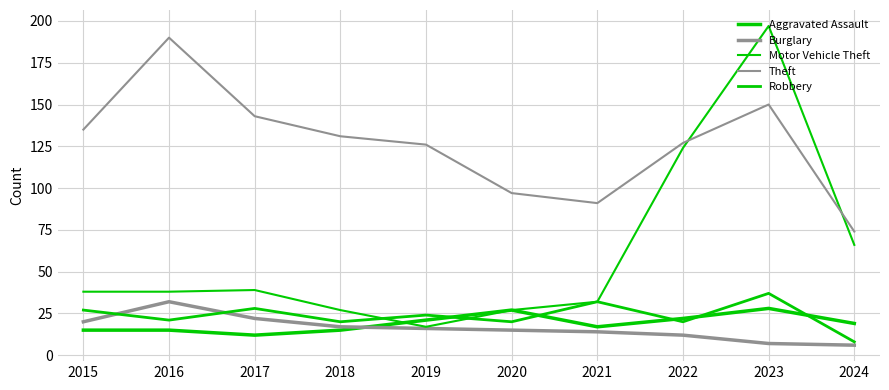

At how many categories does at least one series exceed 187?

2